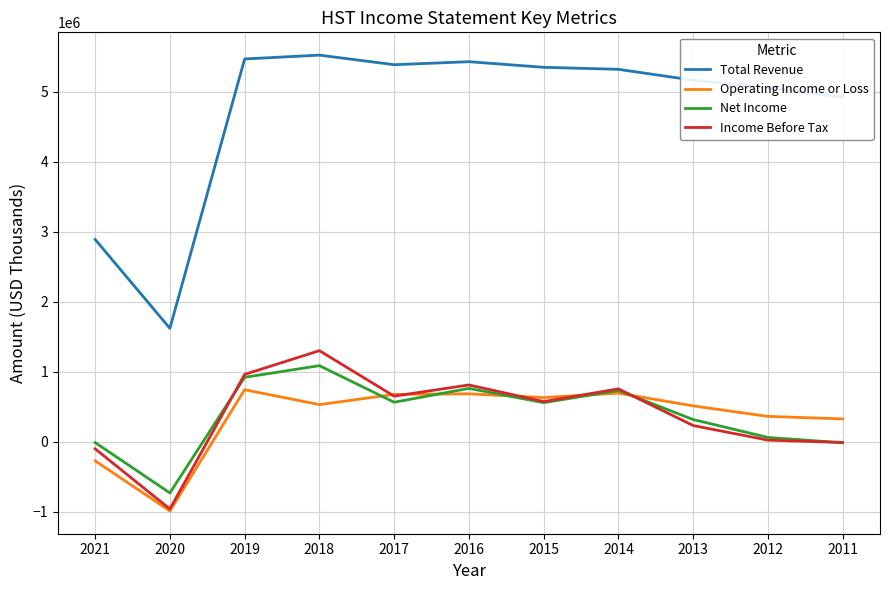

The value of Operating Income or Loss at 2019 is 743000. True or false?

True